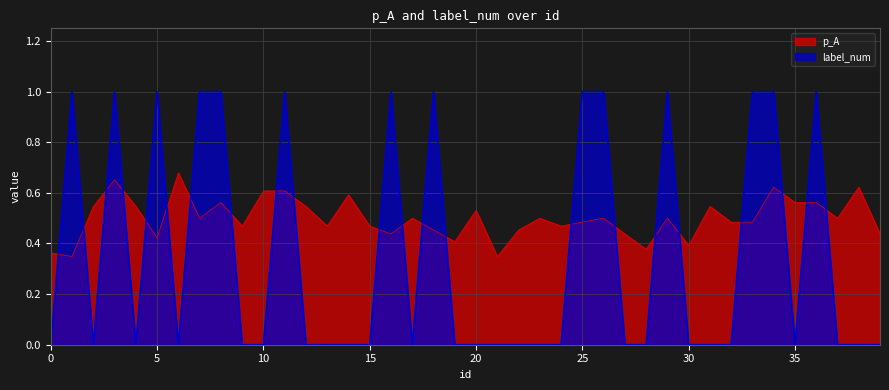

List the series in order of their peak value, lowest first.

p_A, label_num